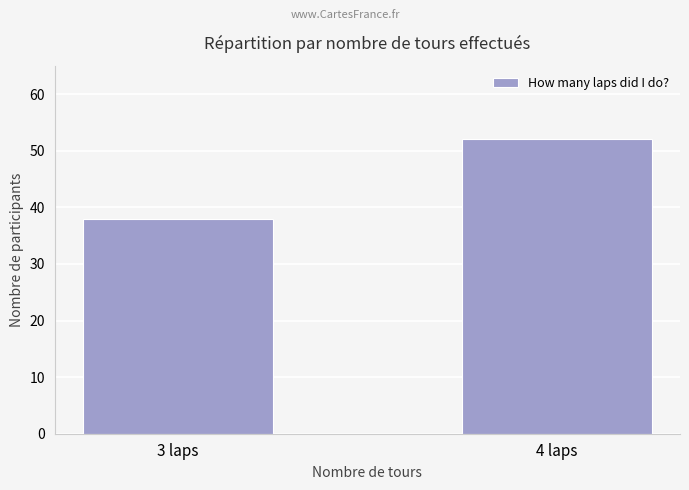

True or false: the data shows 52 at 4 laps.

True